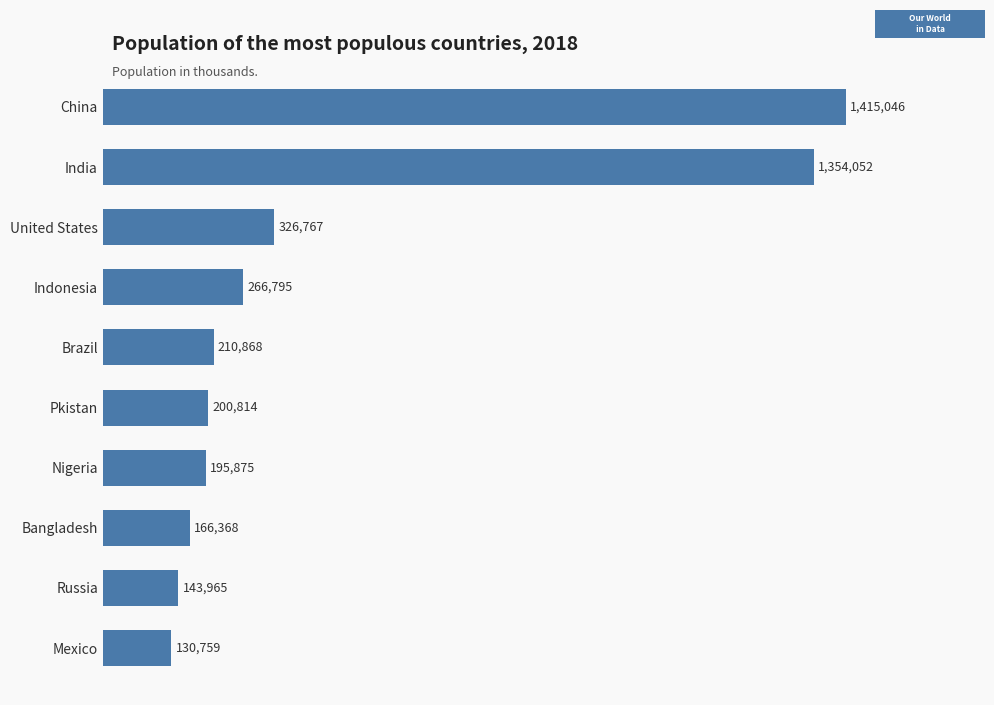

List the labels in order of value, smallest first.

Mexico, Russia, Bangladesh, Nigeria, Pkistan, Brazil, Indonesia, United States, India, China